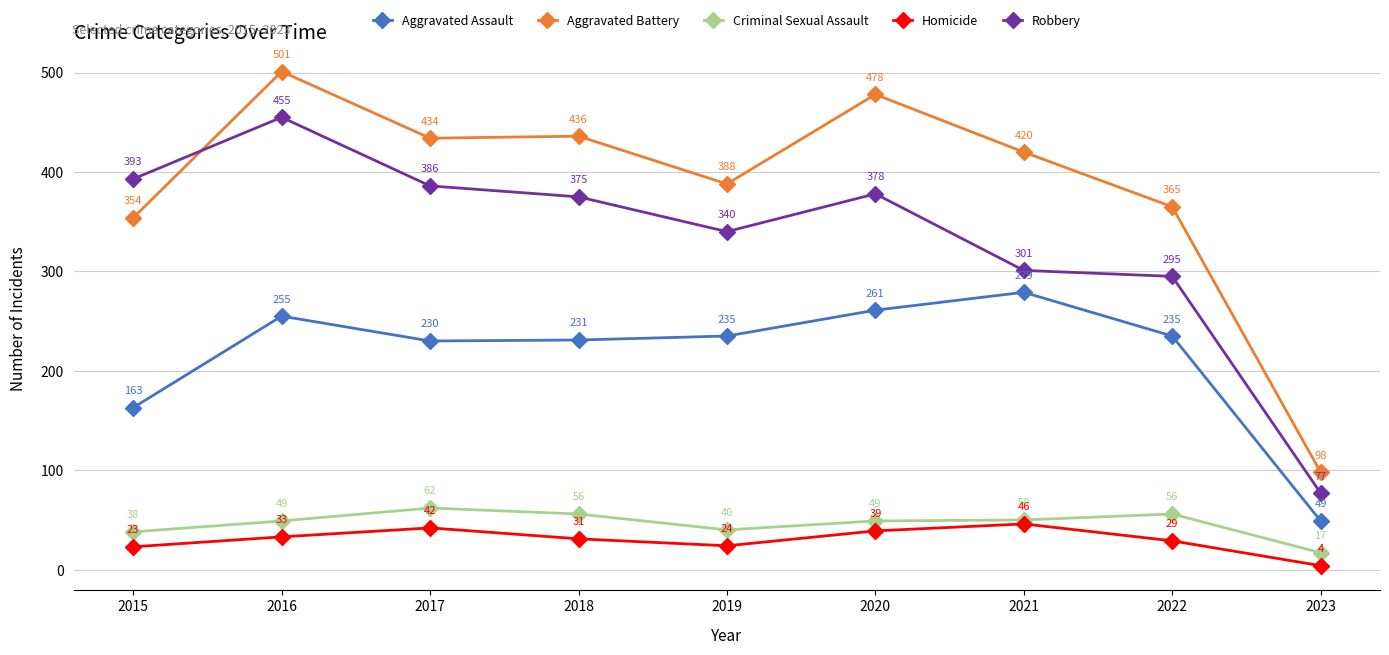

Which series changed the most between 2019 and 2021?

Aggravated Assault